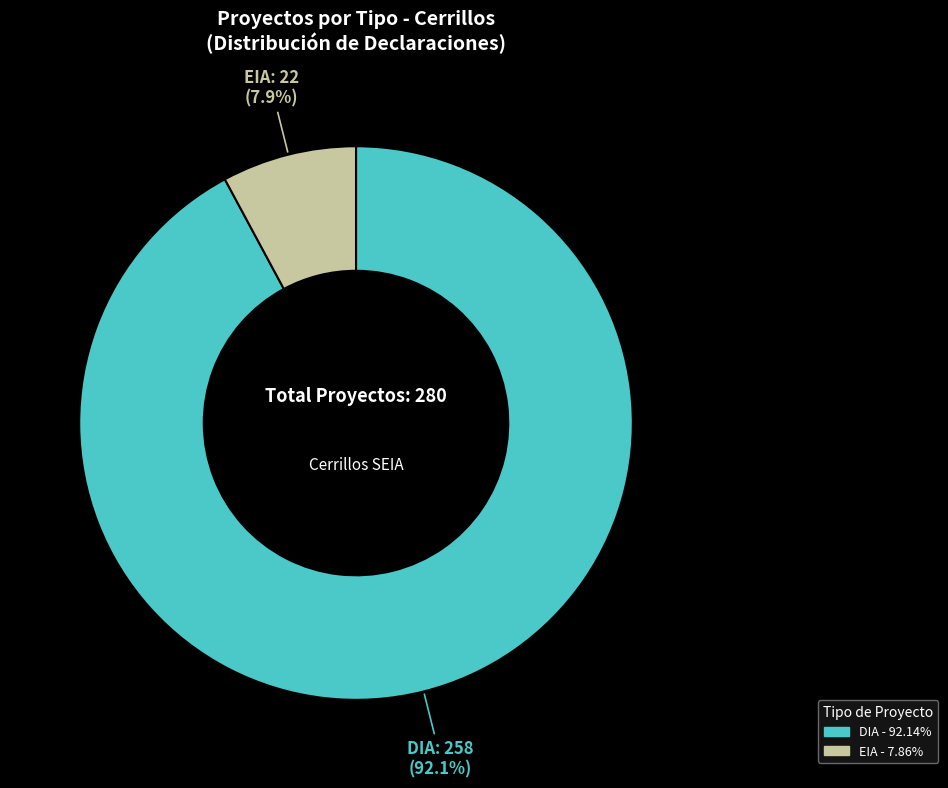

Rank the categories by value from lowest to highest.

EIA, DIA